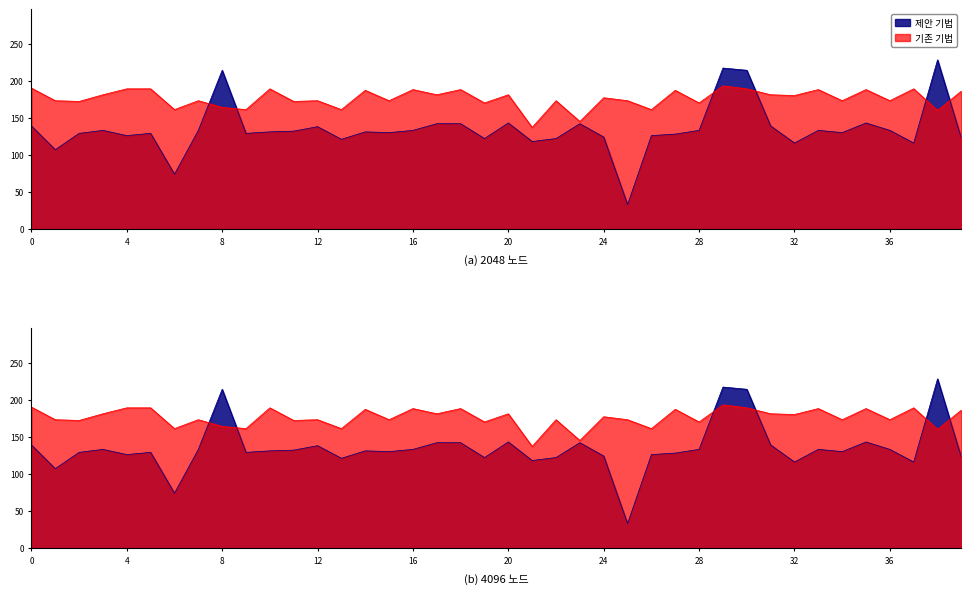

What is the spread (max minus min) of values at 13?

40